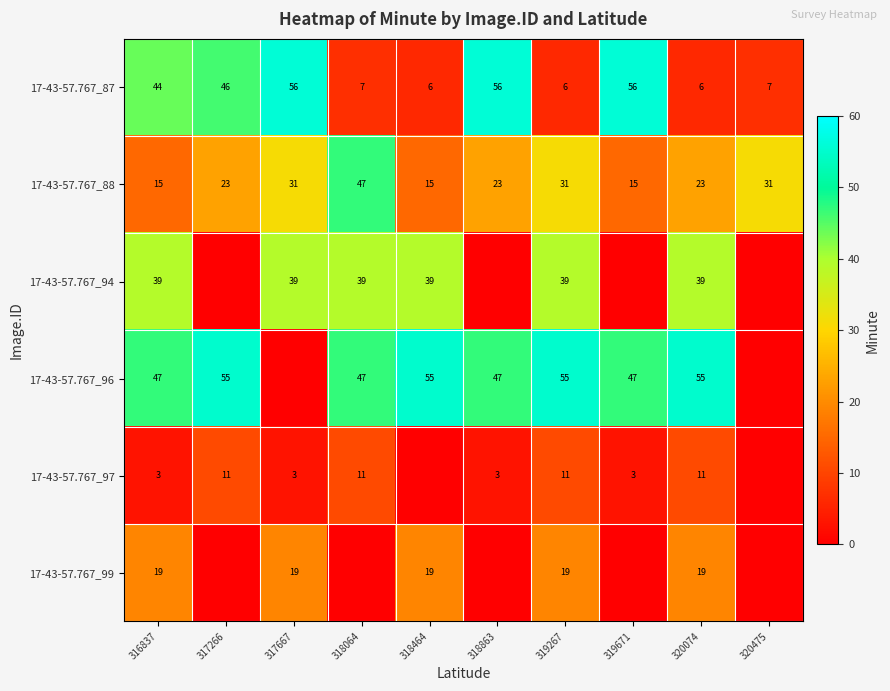

Count the 17-43-57.767_88 values in the range 15 to 31.

9